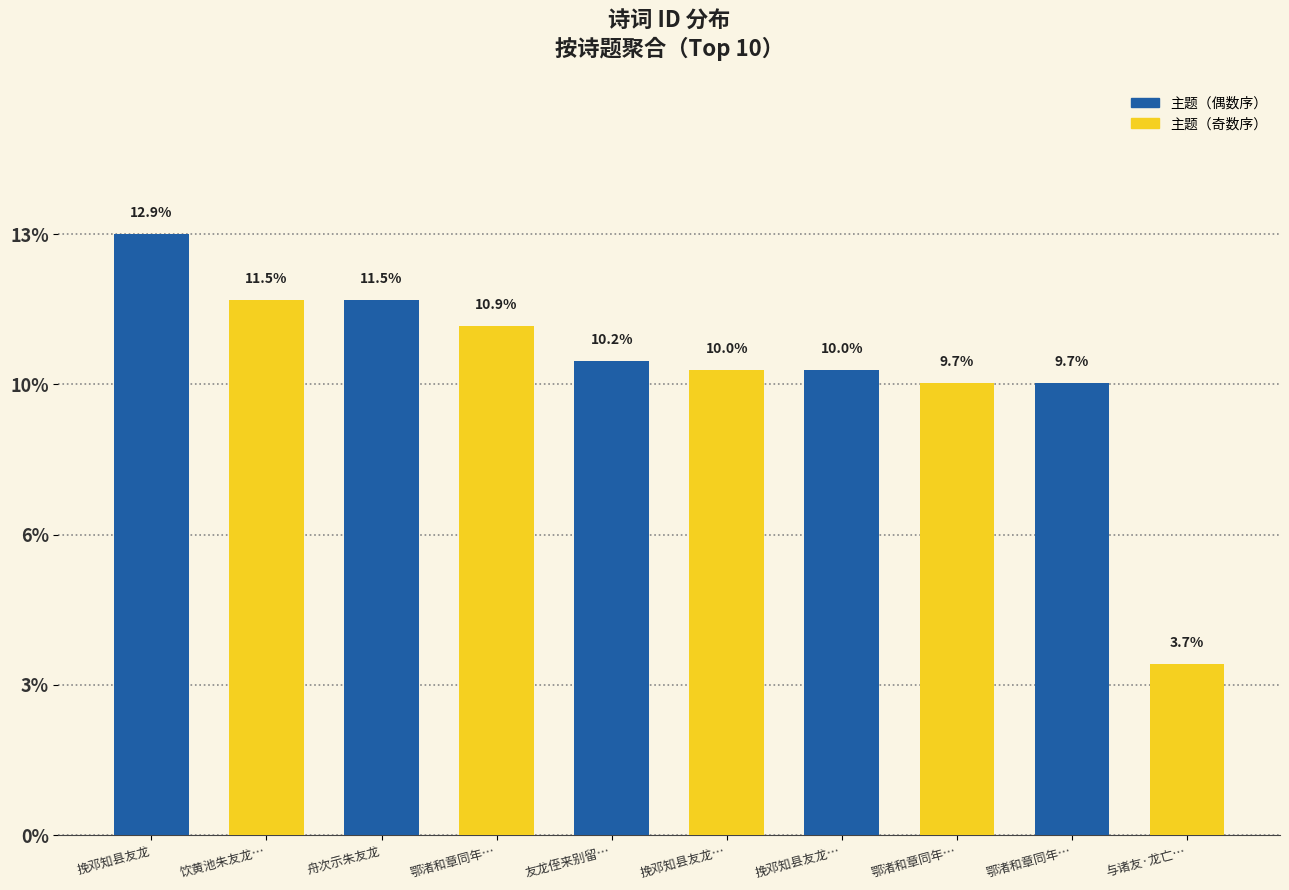

What is the average value?

10.0